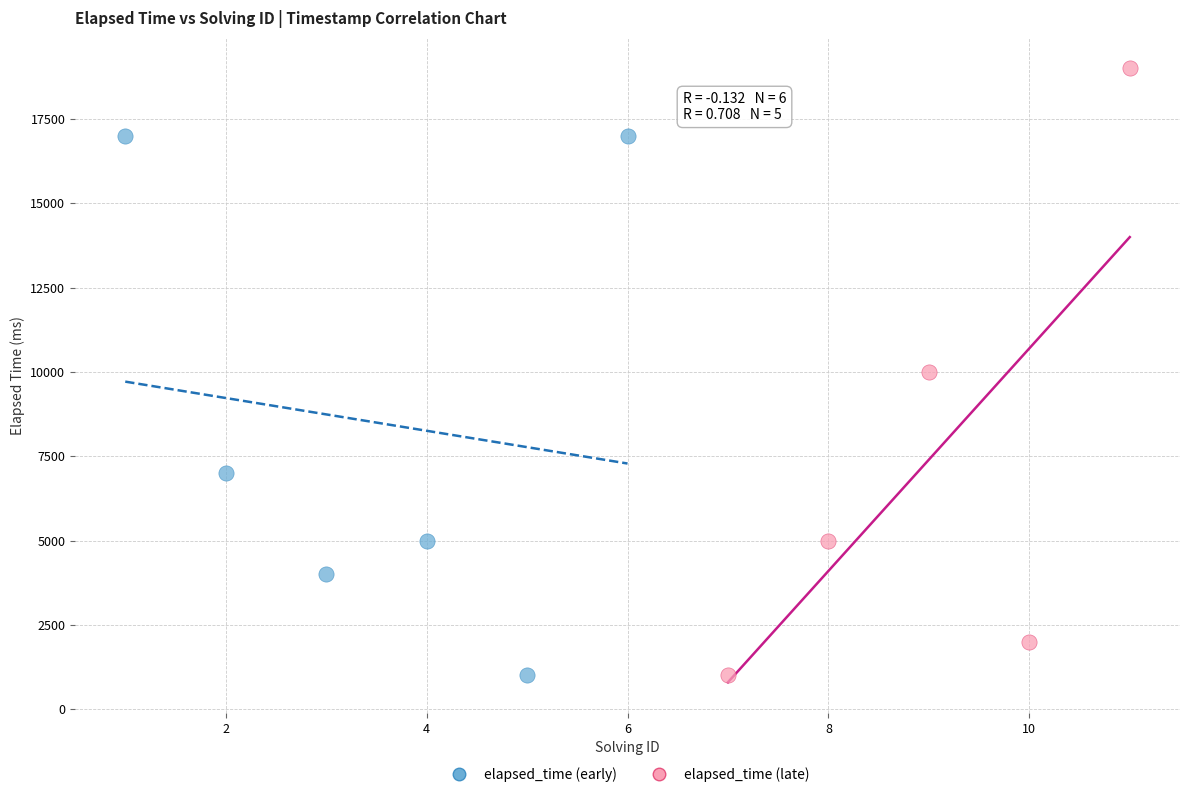

Which series reaches the maximum Y coordinate?

elapsed_time (late)